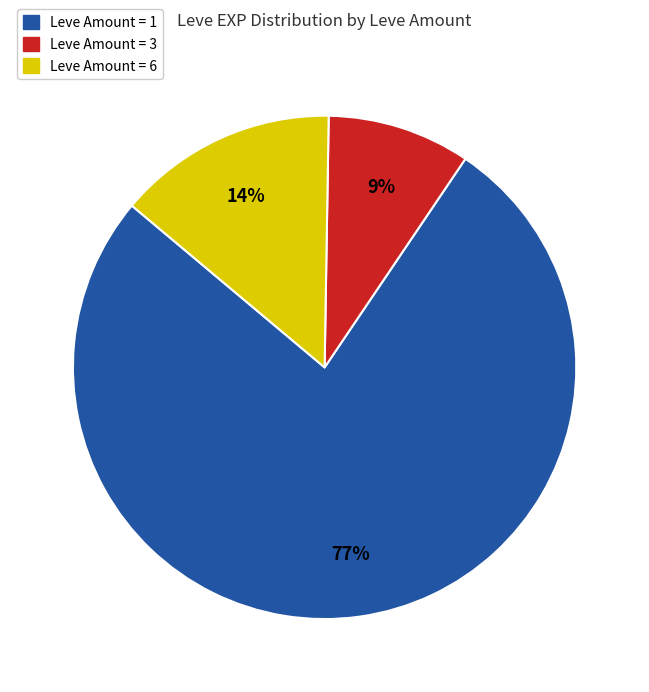

To the nearest percent, what is the average slice percentage?

33%